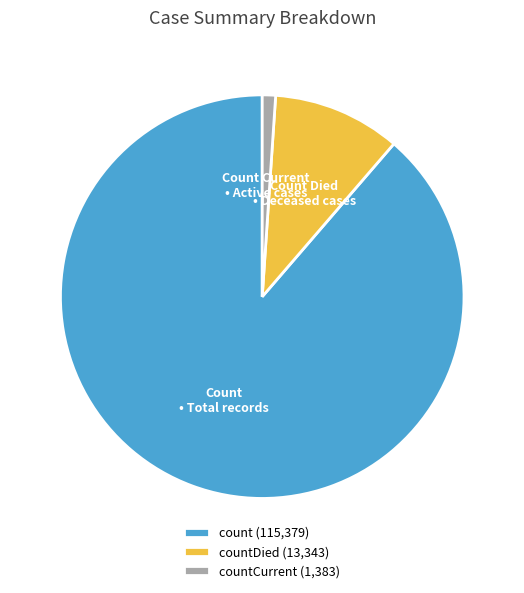

What is the ratio of the value at countDied (13,343) to the value at countCurrent (1,383)?

9.6